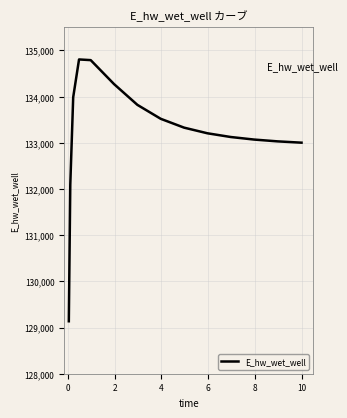

What is the greatest value displayed?

134803.5